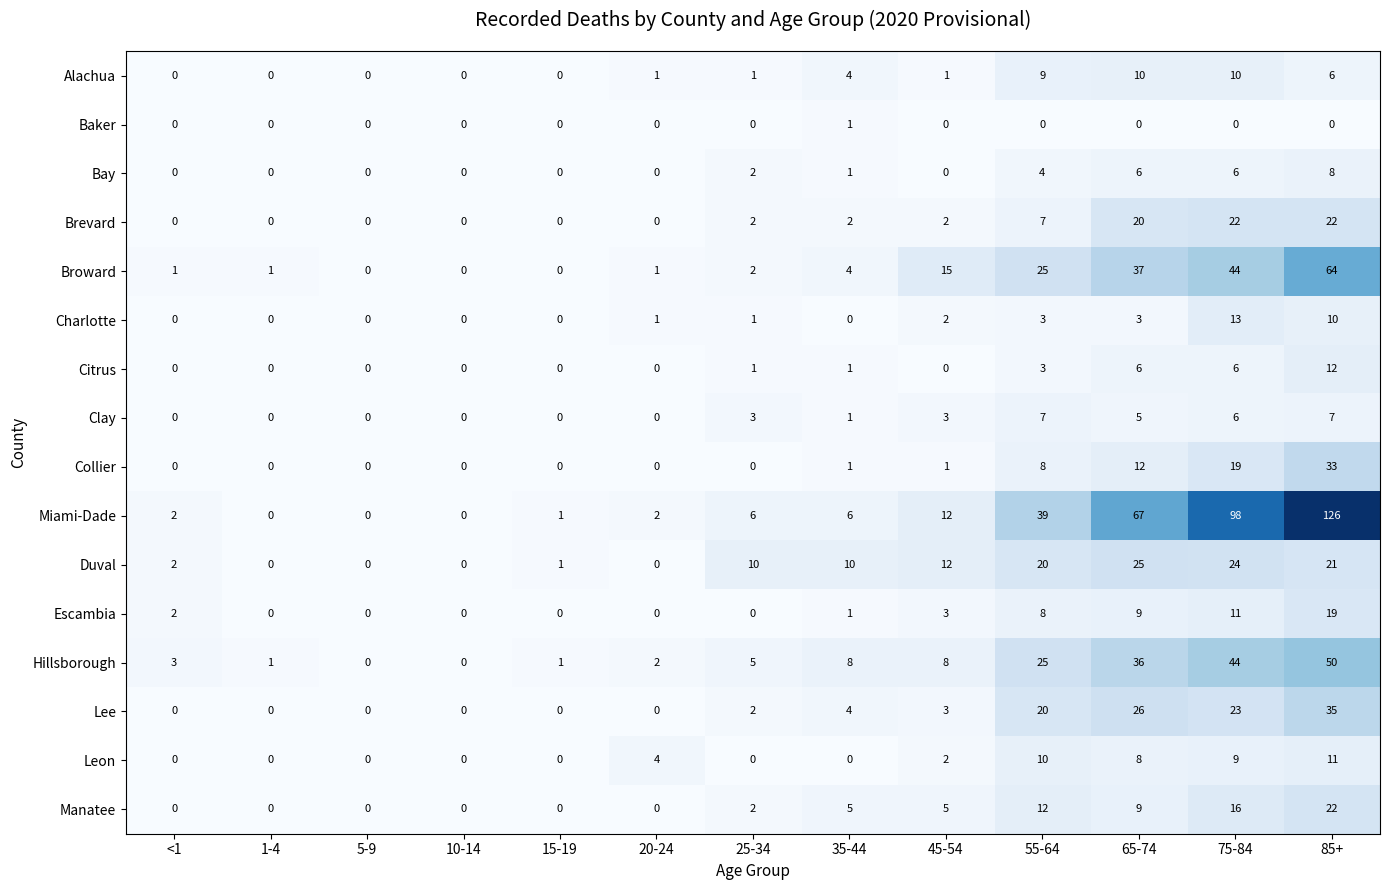

What is the sum of all Lee values?

113